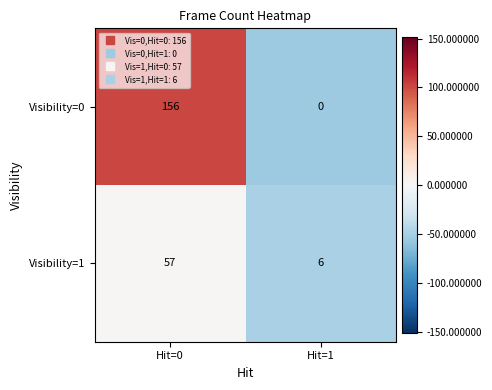

What is the sum of the Visibility=1 values at Hit=1 and Hit=0?

63